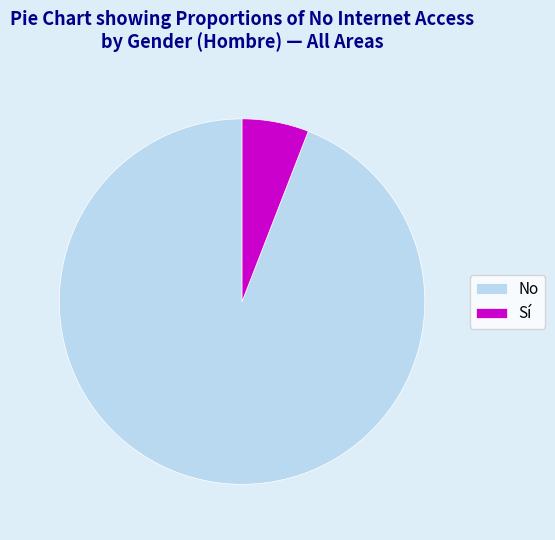

What is the smallest slice in the pie chart?

Sí